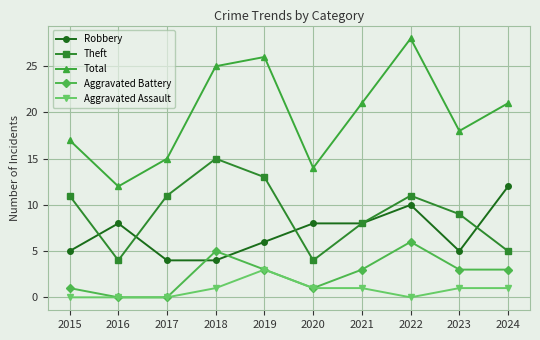

Reading left to right, what are all the values shown in this chart?

Robbery: 5	8	4	4	6	8	8	10	5	12
Theft: 11	4	11	15	13	4	8	11	9	5
Total: 17	12	15	25	26	14	21	28	18	21
Aggravated Battery: 1	0	0	5	3	1	3	6	3	3
Aggravated Assault: 0	0	0	1	3	1	1	0	1	1